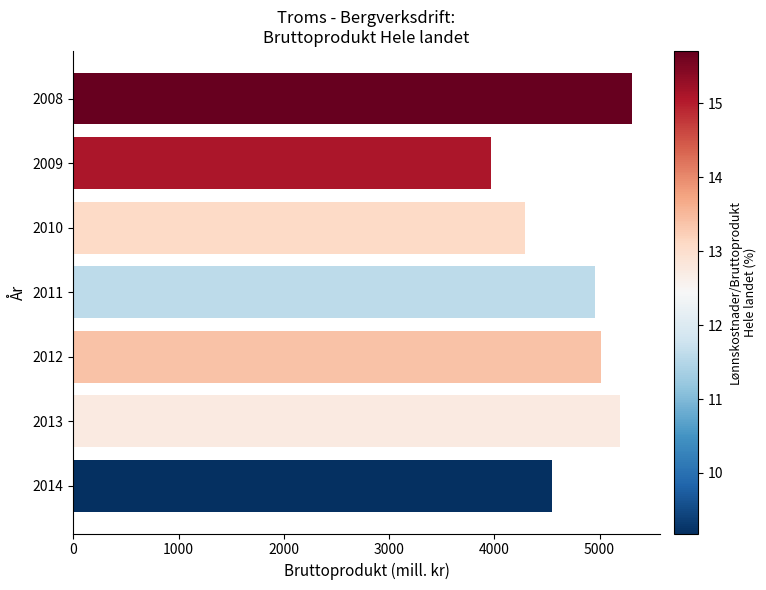

Count the number of values greater than 4957.

4